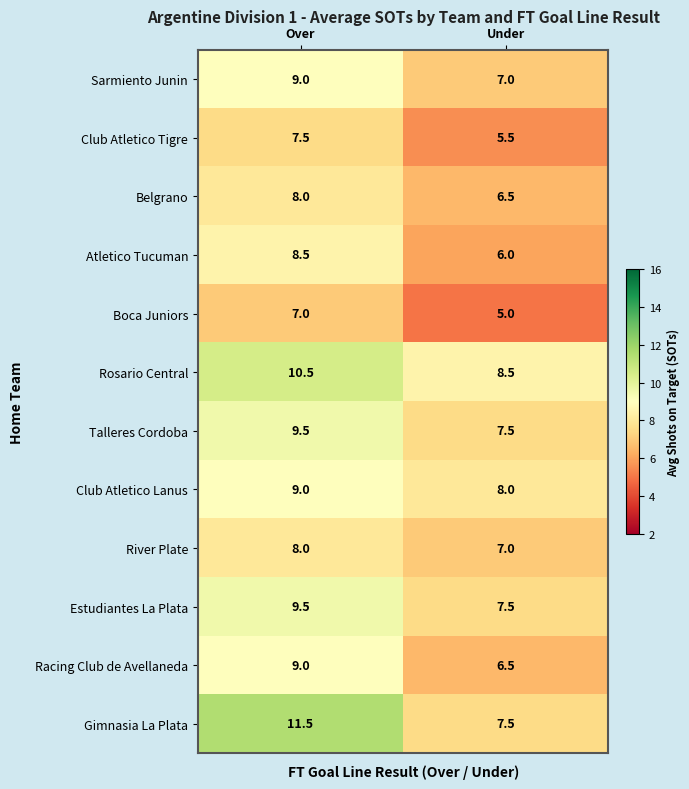

How many series are shown in this chart?

12